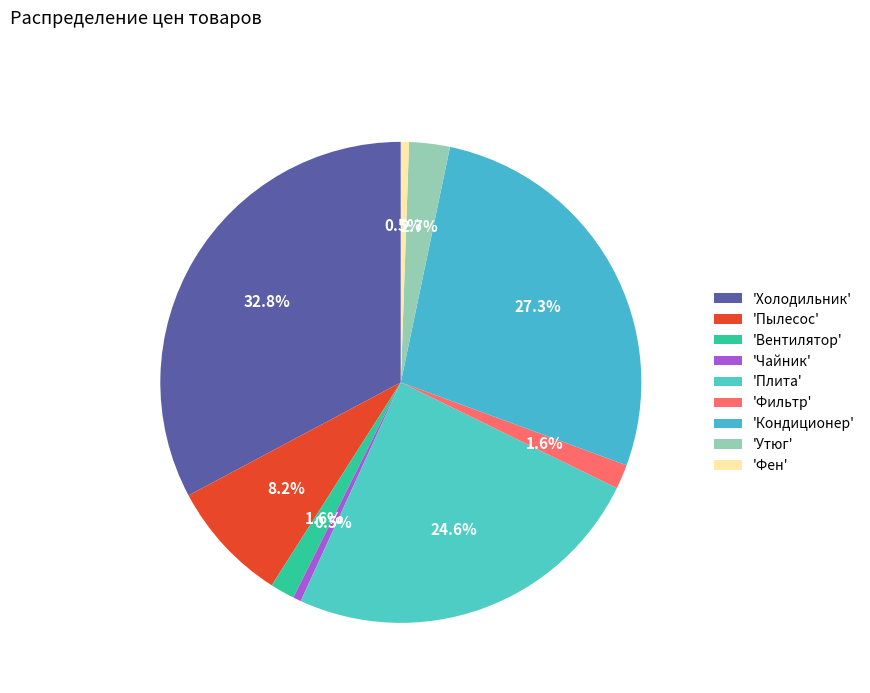

How many segments does this pie chart have?

9